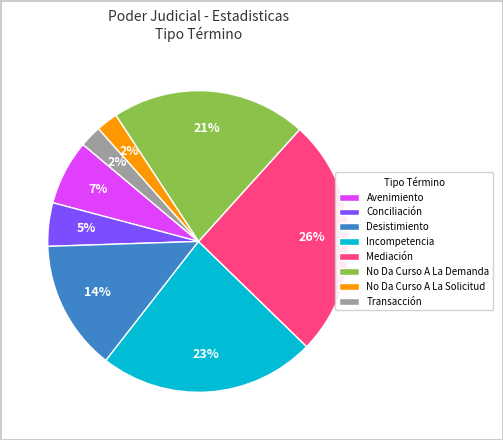

The Conciliación slice represents 11% of the pie. True or false?

False